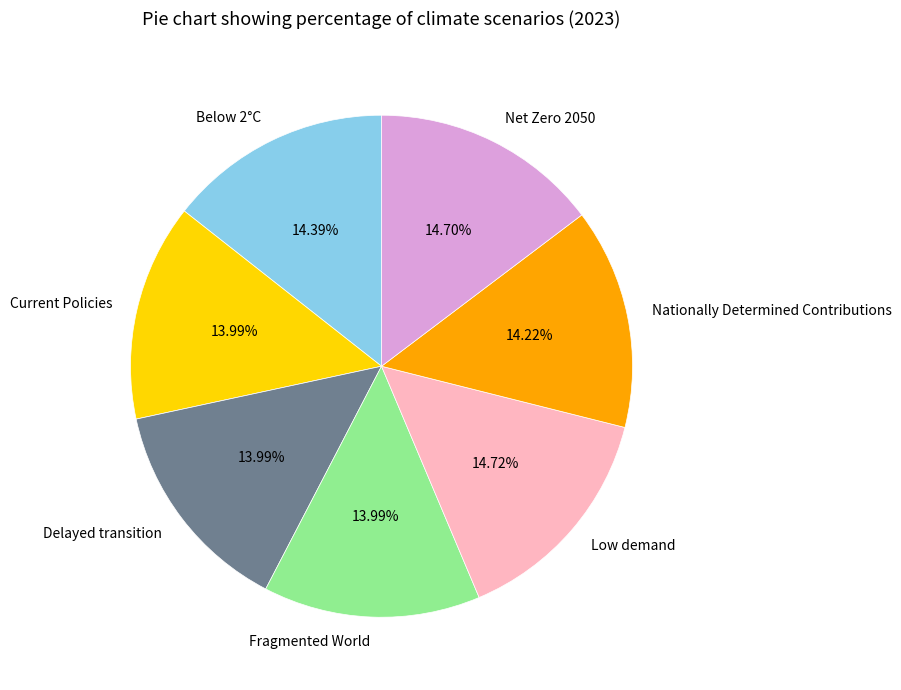

What percentage is NOT represented by Fragmented World?

86.0%